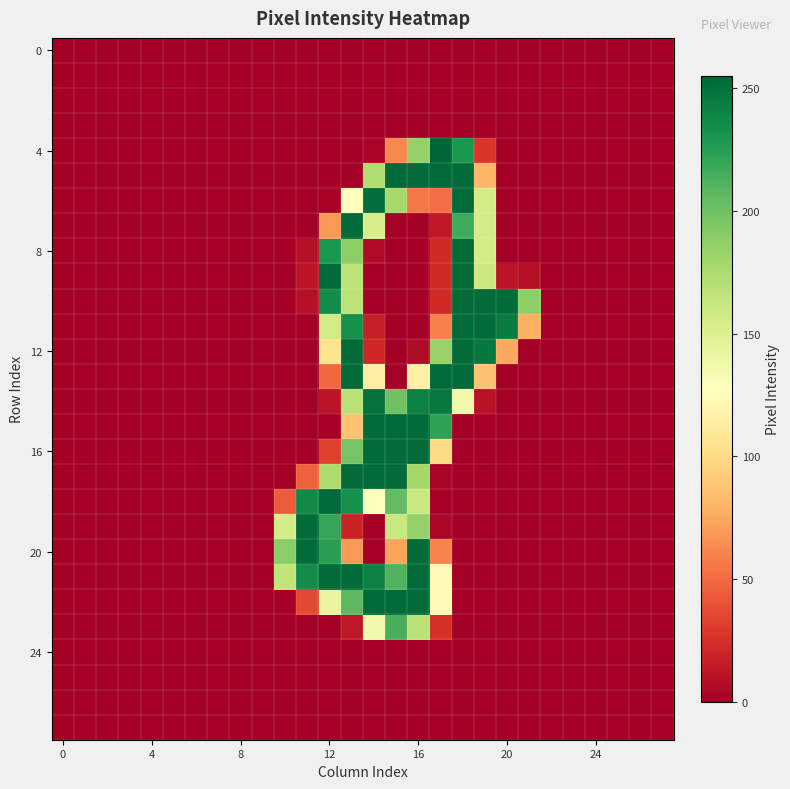

How many data points does each series have?

28